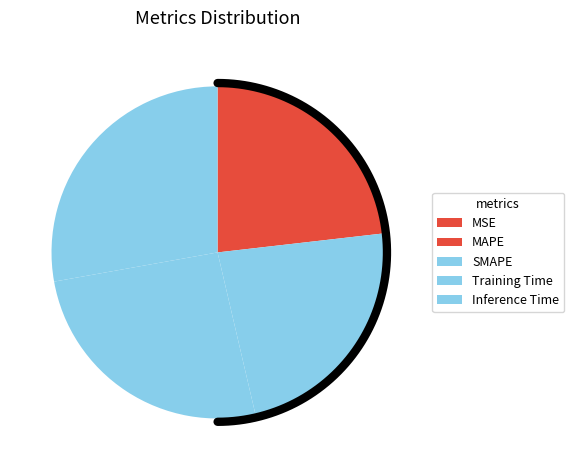

Count the number of slices in the pie.

5